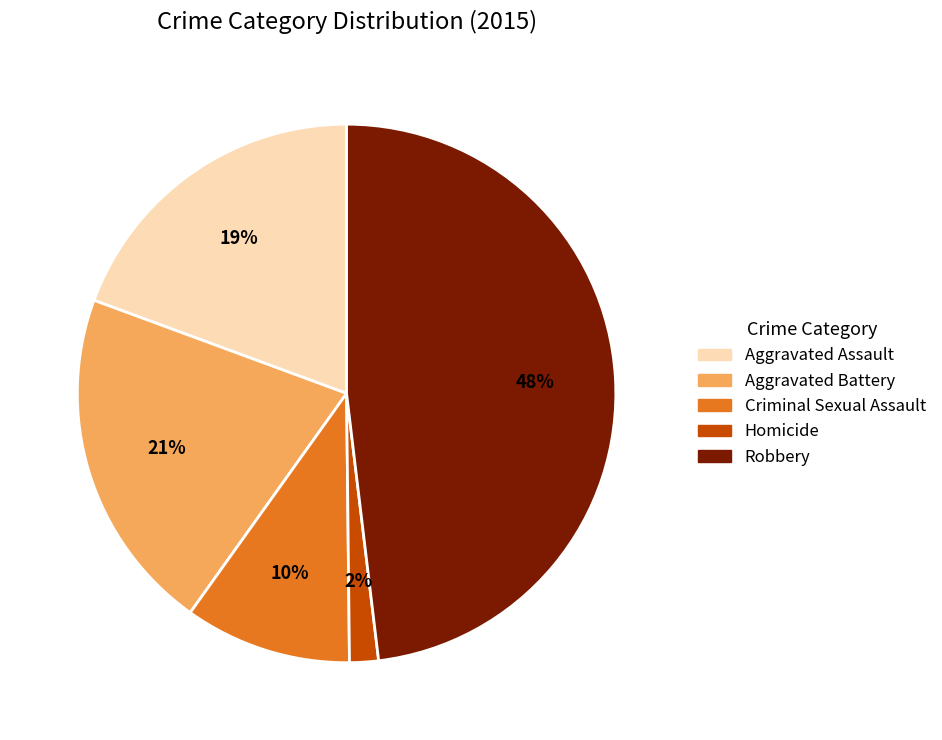

Count the number of slices in the pie.

5